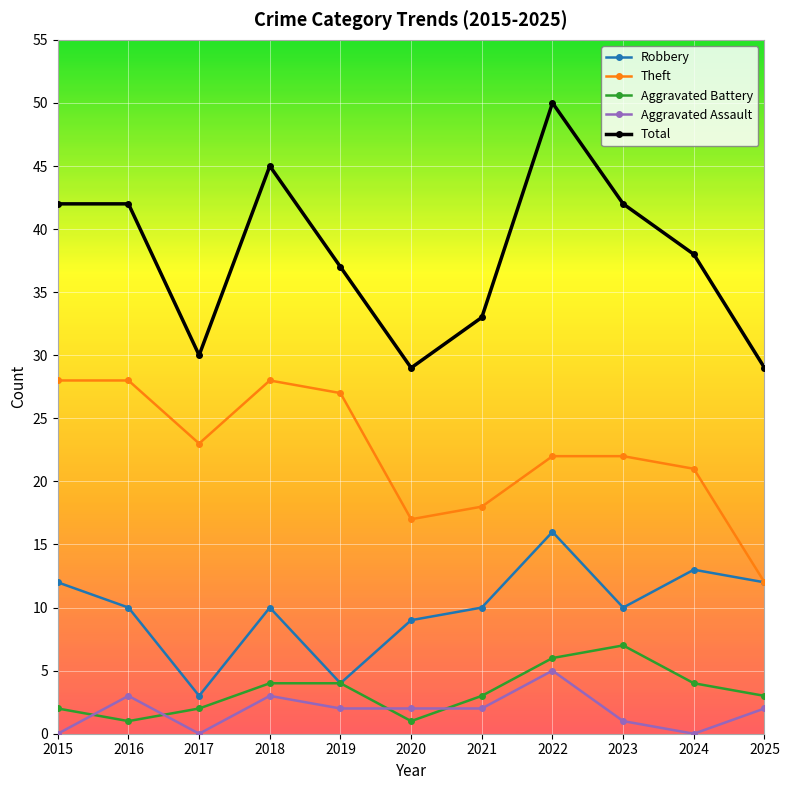

The Aggravated Battery series shows 6 at 2019. True or false?

False